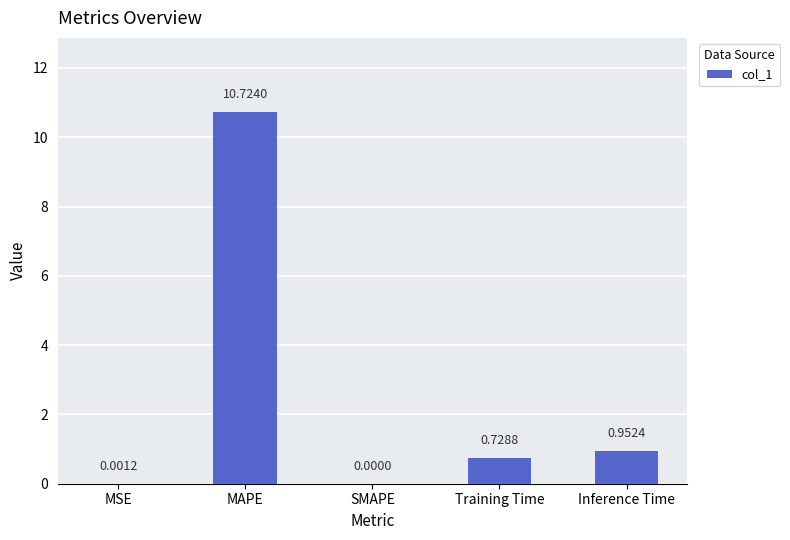

Where is the data nearest to the value 5?

Inference Time